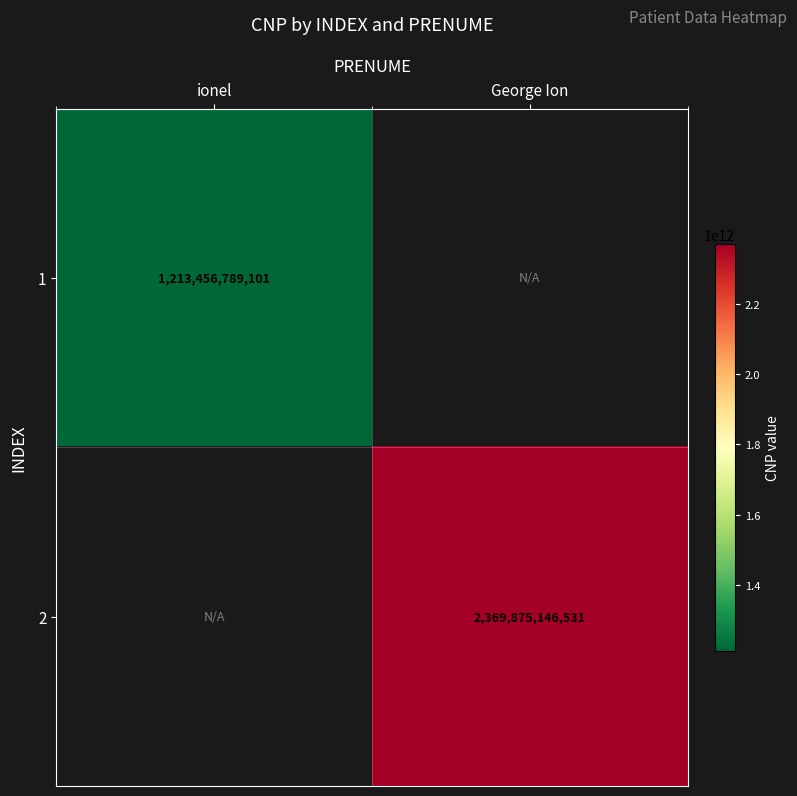

Count the number of categories in the chart.

2